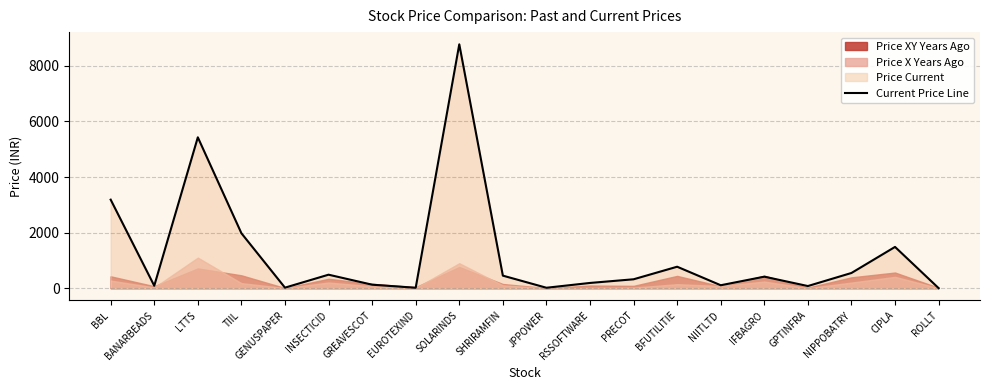

True or false: the data has more than 0 interior local peaks.

True